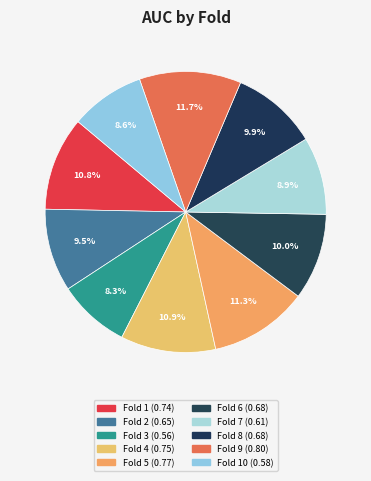

How many slices are in this pie chart?

10